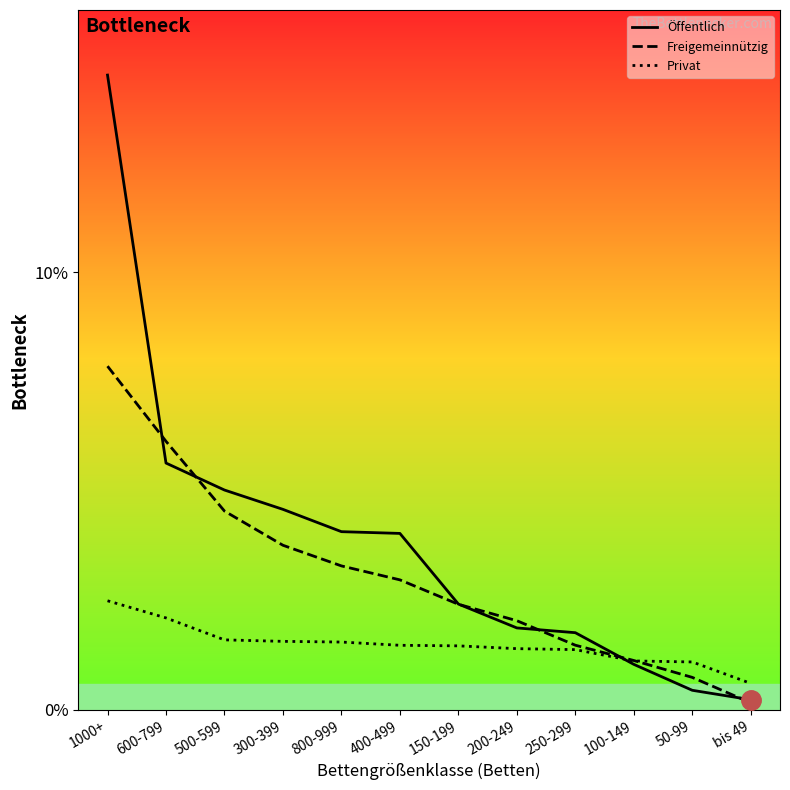

Where is Privat nearest to the value 0?

bis 49